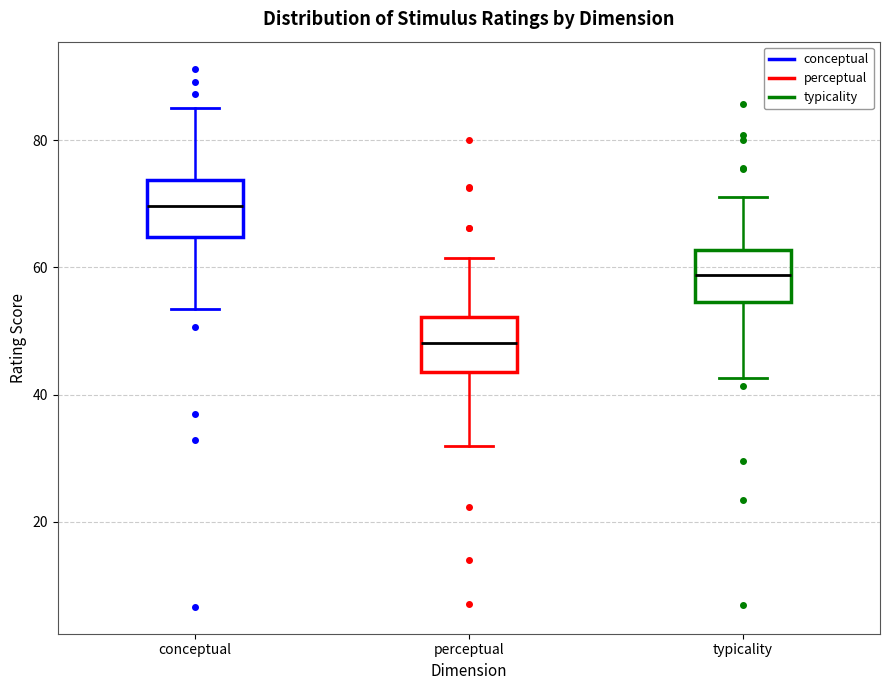

Where is the lower edge of the box for conceptual on the y-axis? The values are not printed on the chart, so give them approximately, as read against the axis.

64